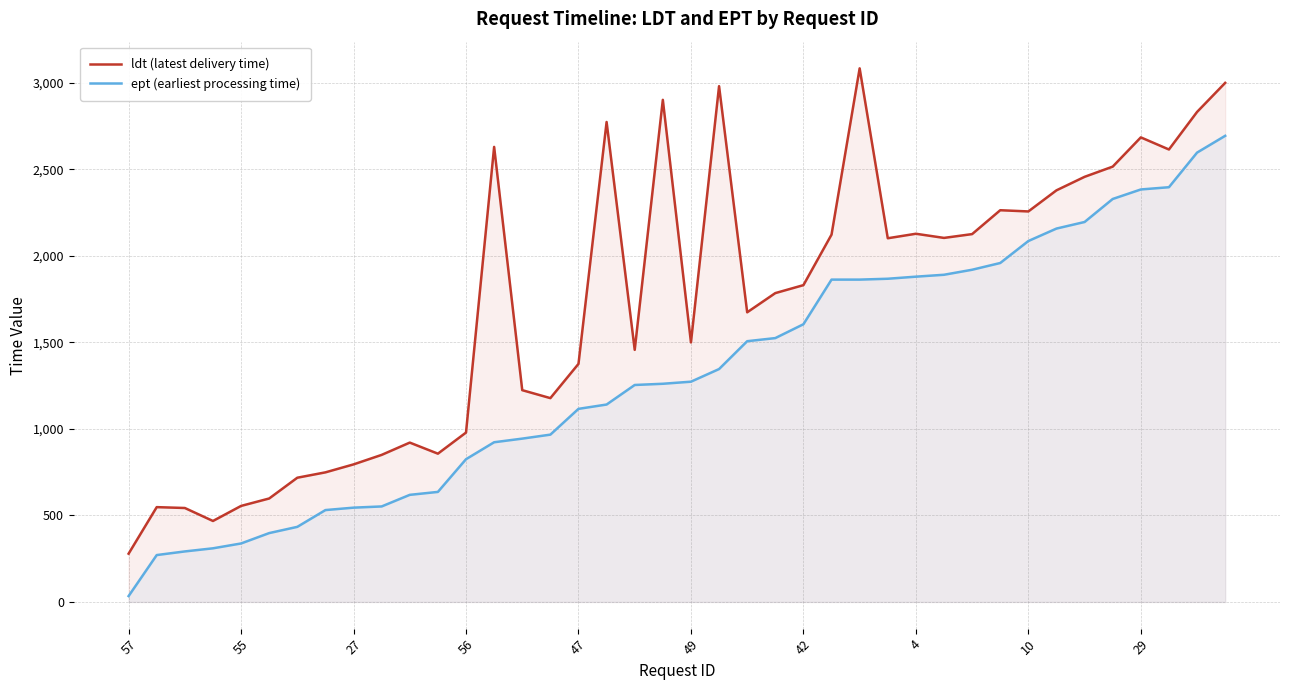

Rank the series by their average value, from lowest to highest.

ept (earliest processing time), ldt (latest delivery time)